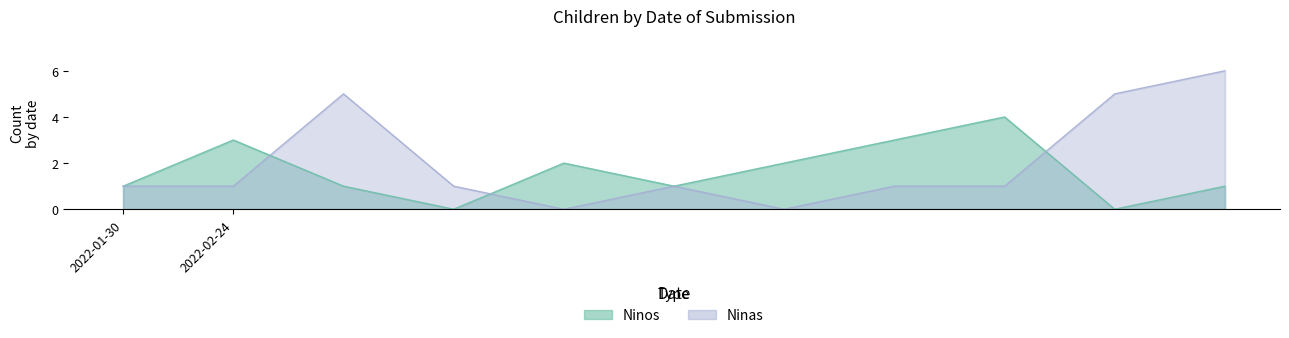

How many data points in Ninos are less than 1?

2